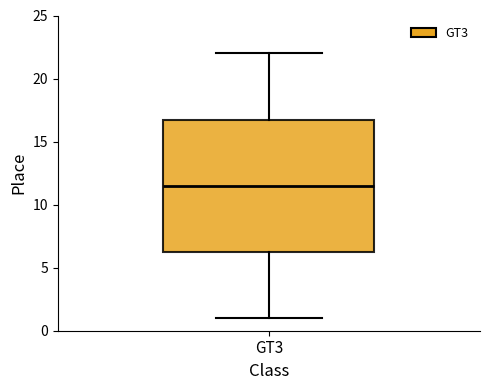

Transcribe this box plot: give where the median line is, the range the box spans, and where the two whiskers end, as read against the y-axis. The values are not printed on the chart, so give them approximately, as read against the axis.

median 11.5, box 6.5 to 17.0, whiskers 1.0 to 22.0